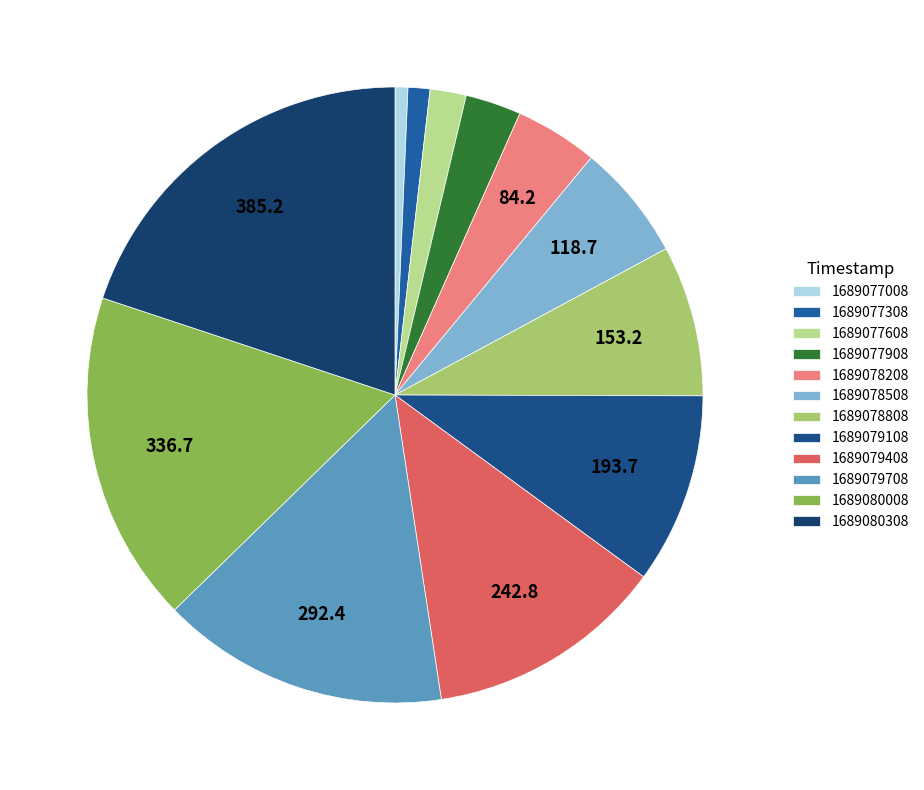

The 1689077608 slice represents 1% of the pie. True or false?

False